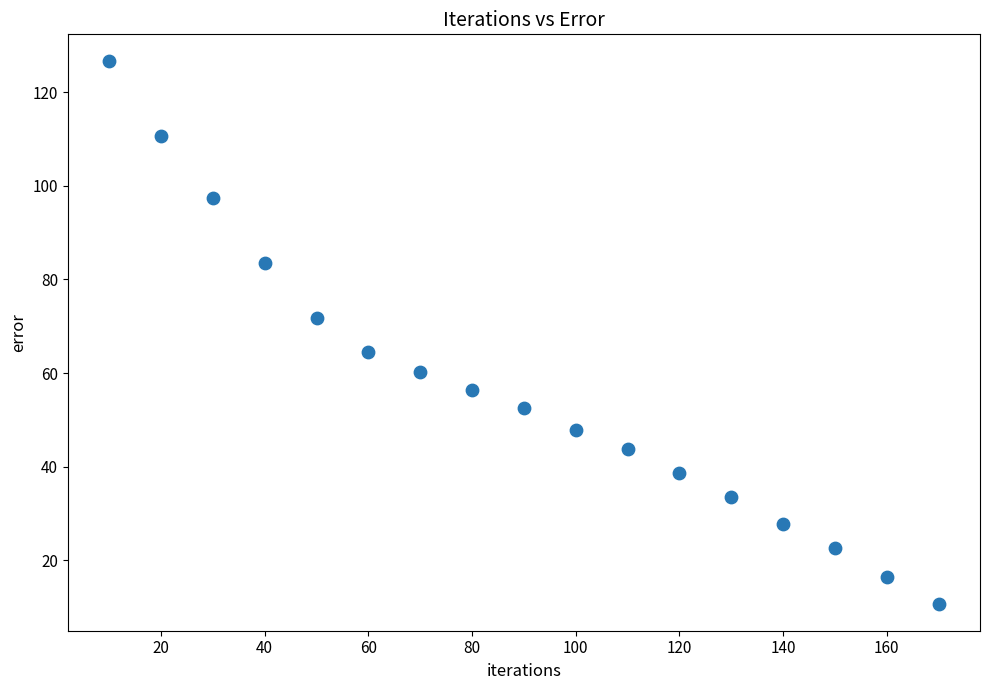

What is the range of X values (max minus min)?

160.0